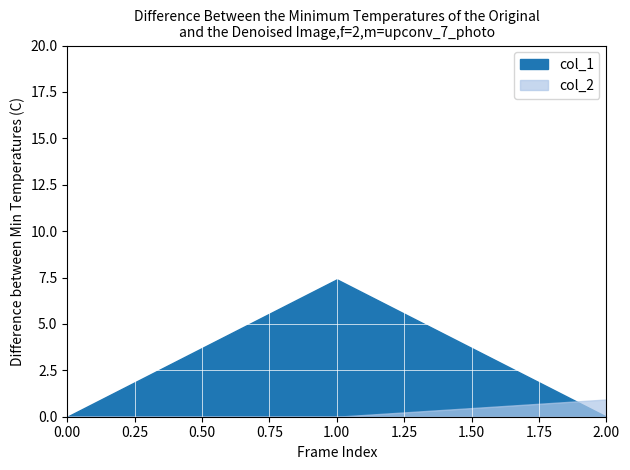

Between 2 and 1, which is larger?

1